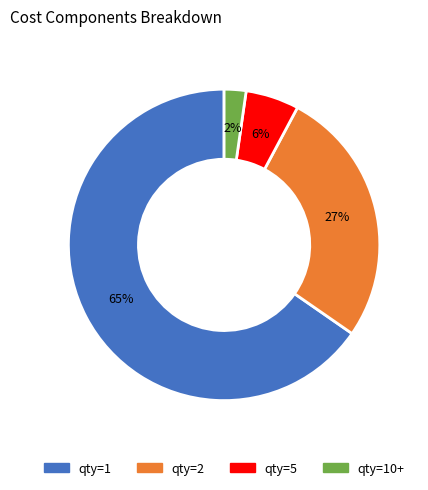

To the nearest percent, what portion does qty=2 represent?

27%